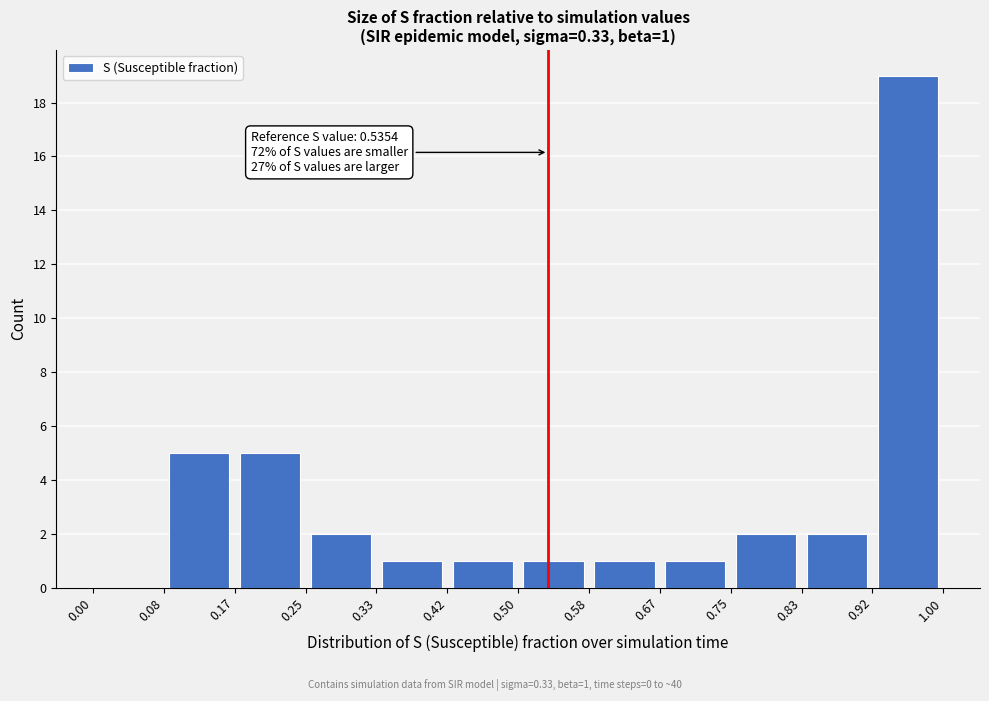

Over which range of the x-axis is the bar tallest?

0.92 to 1.00